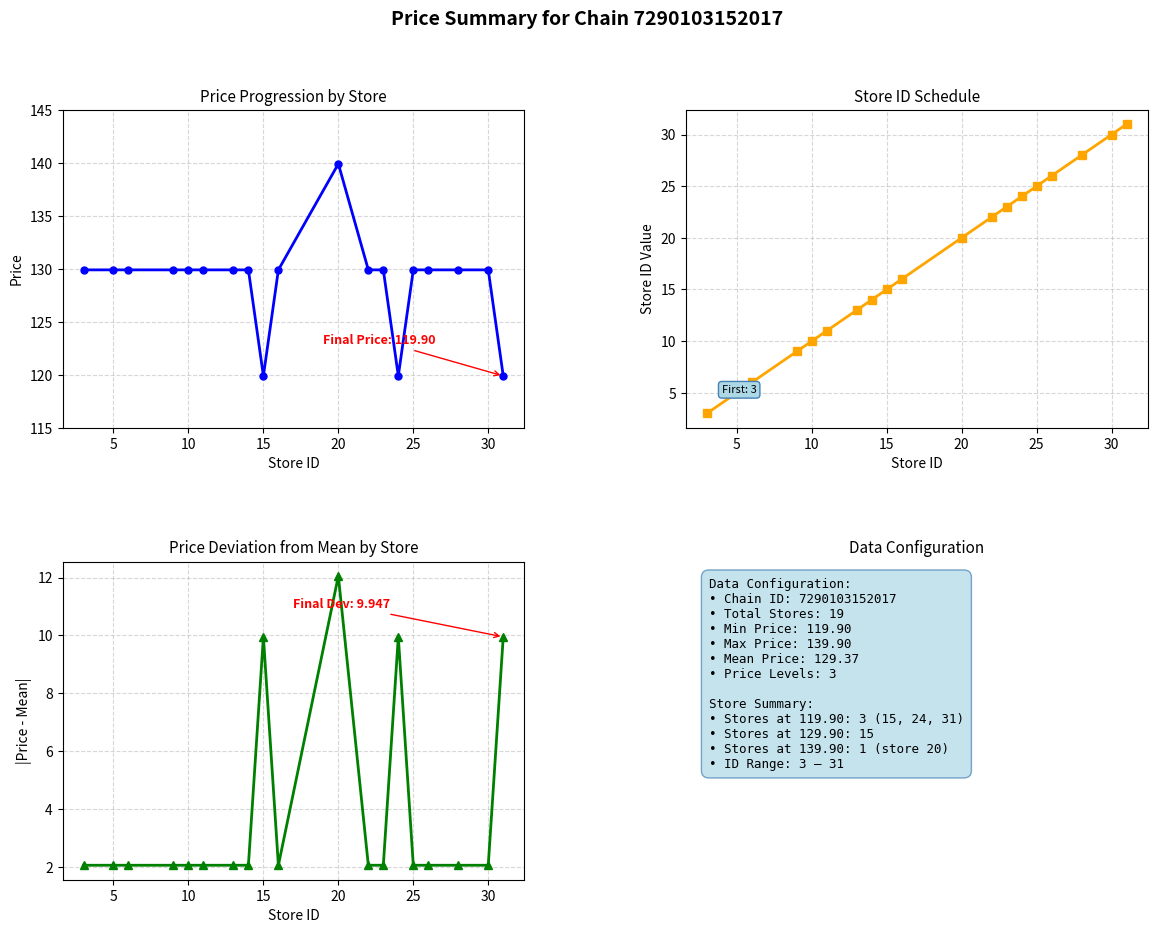

True or false: price and store_id intersect in this chart.

False